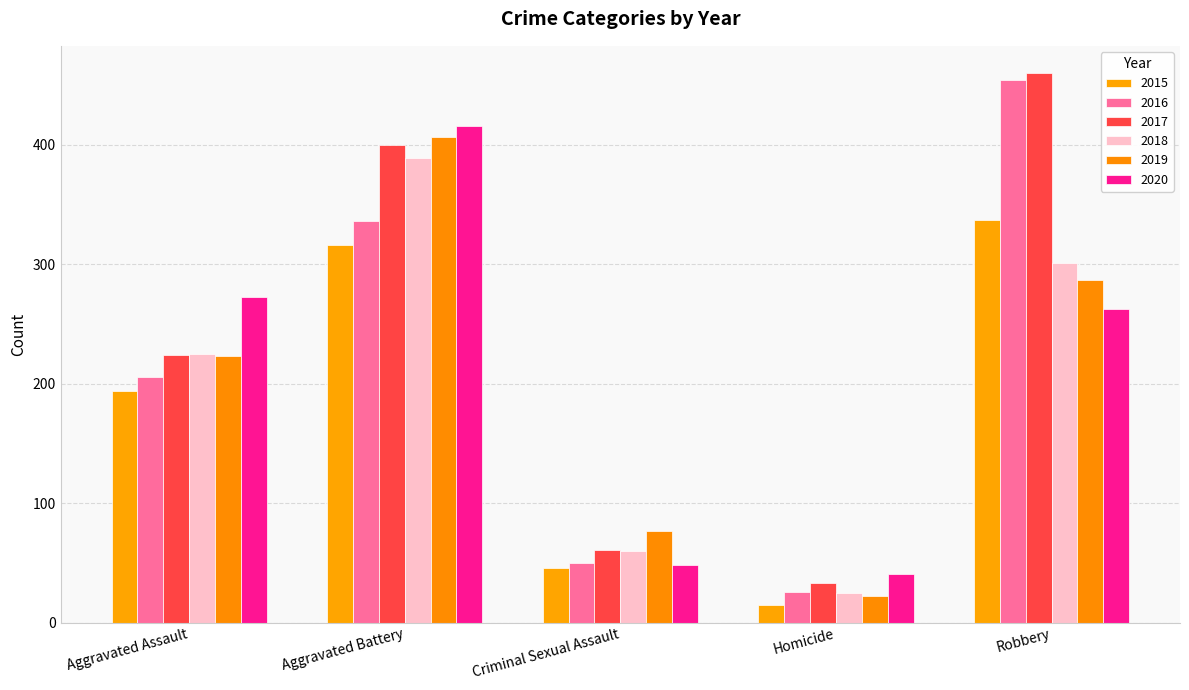

Reading left to right, list all the values displayed in this chart.

2015: 194	316	46	15	337
2016: 206	336	50	26	454
2017: 224	400	61	33	460
2018: 225	389	60	25	301
2019: 223	407	77	22	287
2020: 273	416	48	41	263